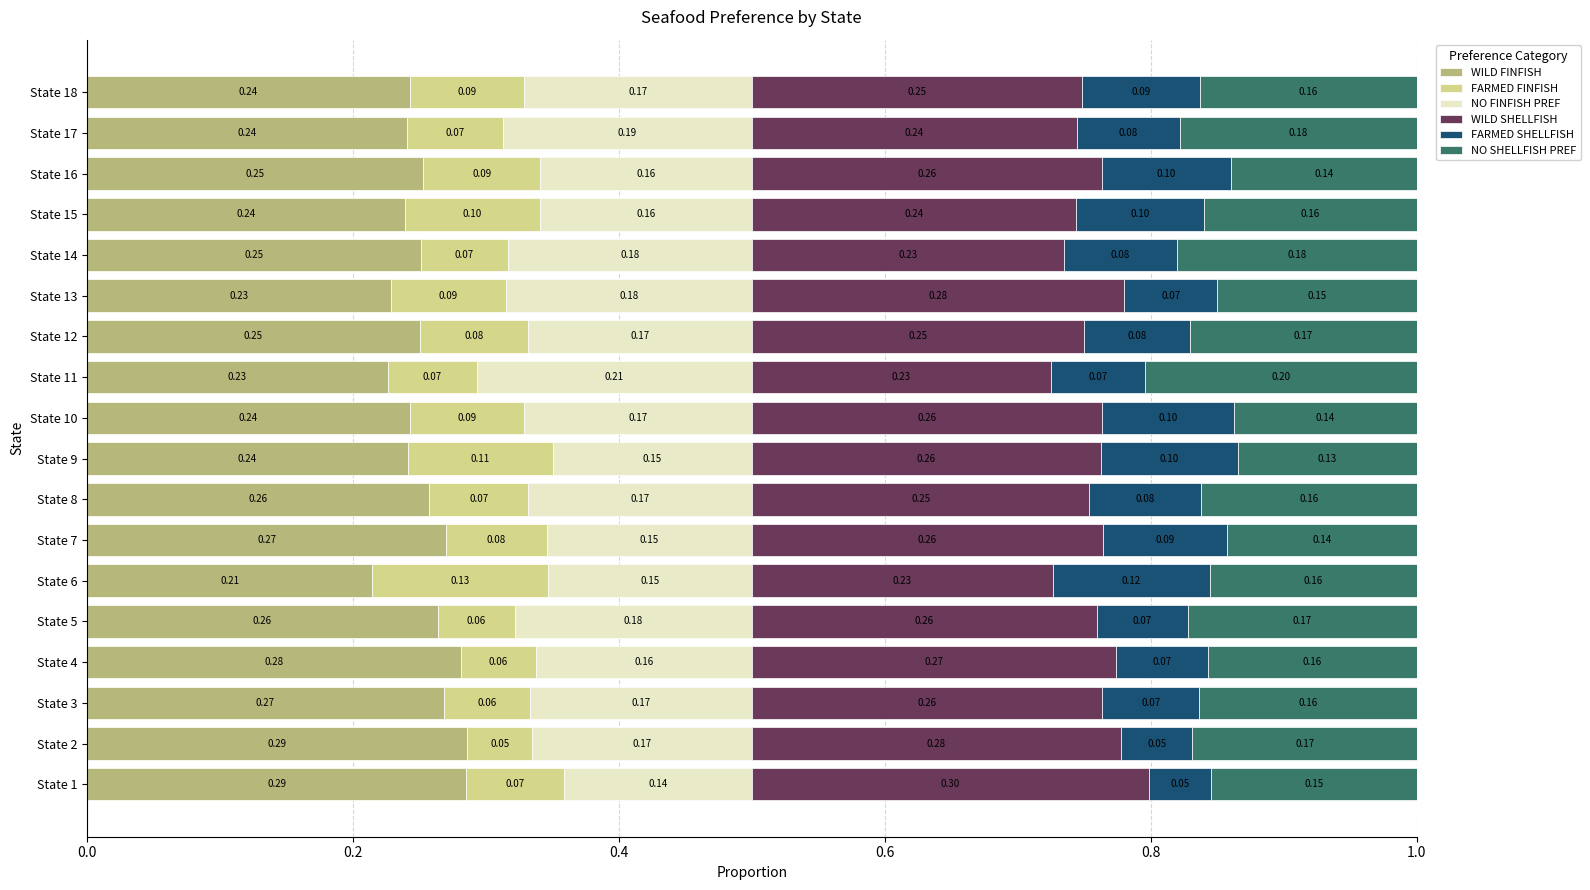

Count the number of data series in this chart.

6